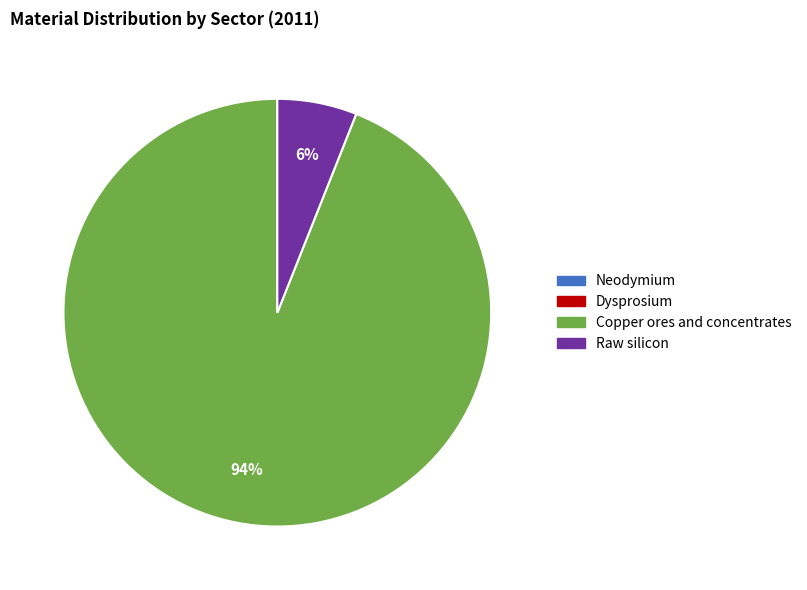

Which category has the biggest portion of the pie?

Copper ores and concentrates